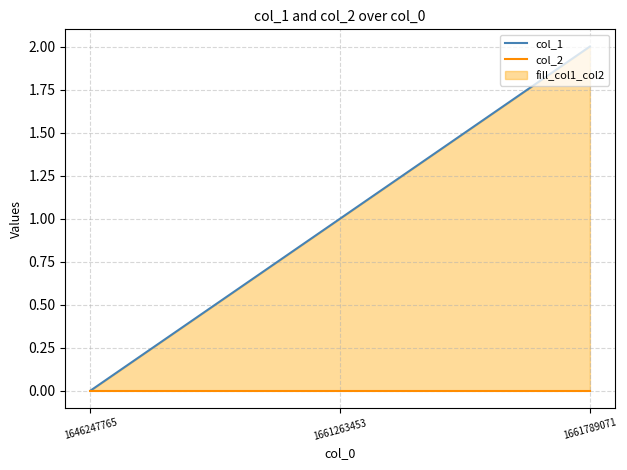

Rank the series by their maximum value, from lowest to highest.

col_2, col_1